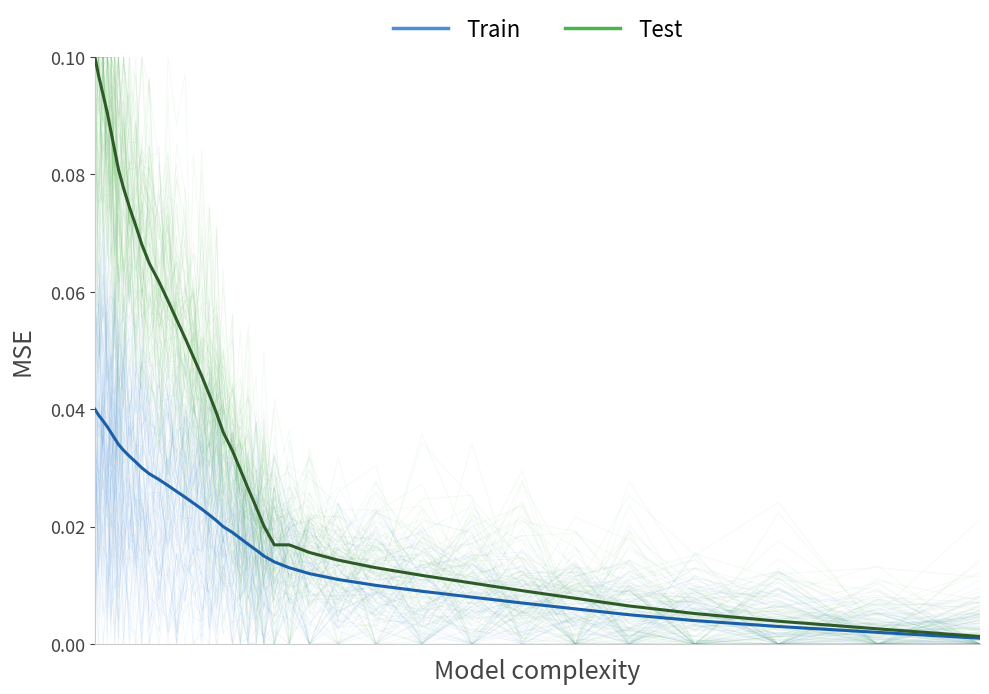

True or false: Train has more than 2 points higher than both neighbors.

False